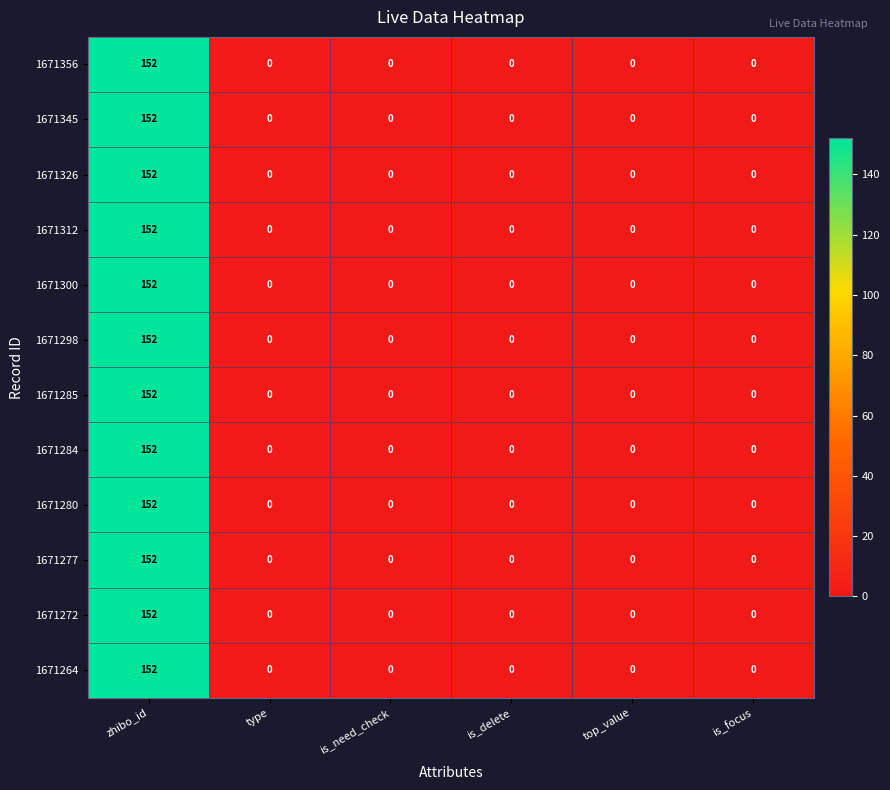

The 1671345 series shows 91 at is_delete. True or false?

False